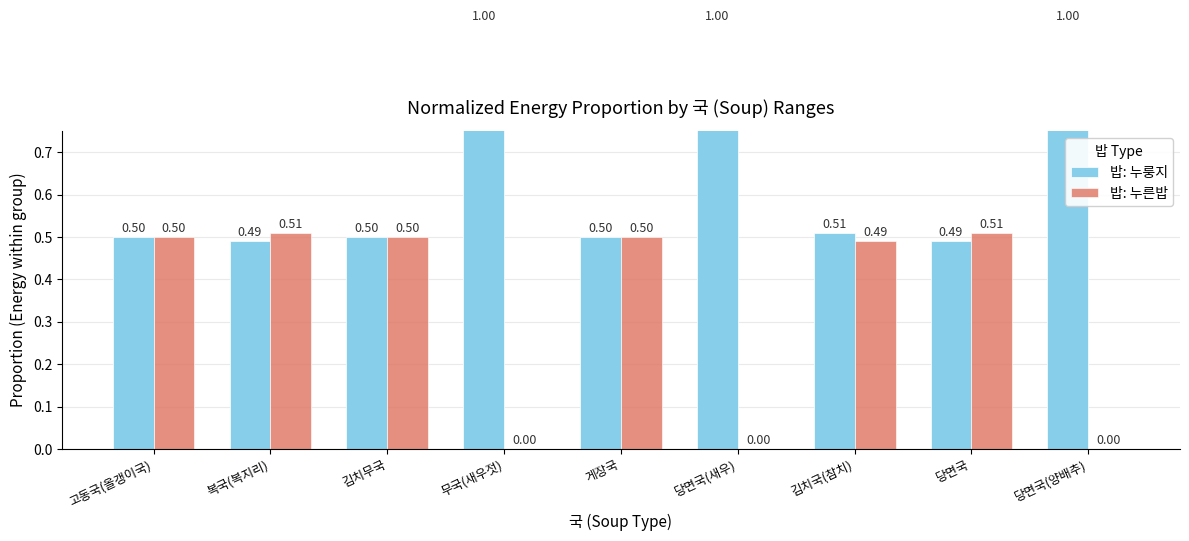

What is the difference between the maximum and second lowest values in the 밥: 누른밥 series?

0.5